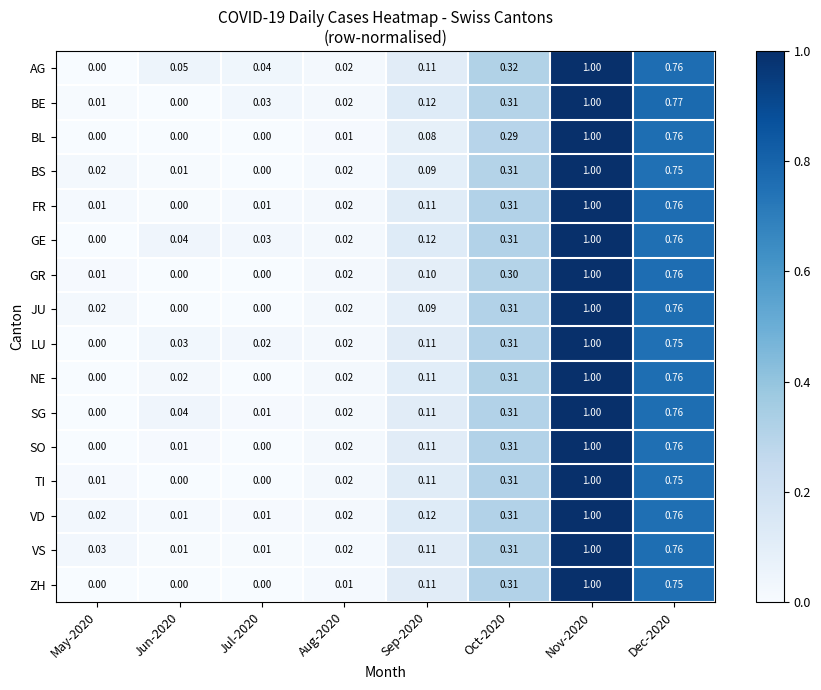

Between May-2020 and Jun-2020, which series saw the biggest shift?

AG